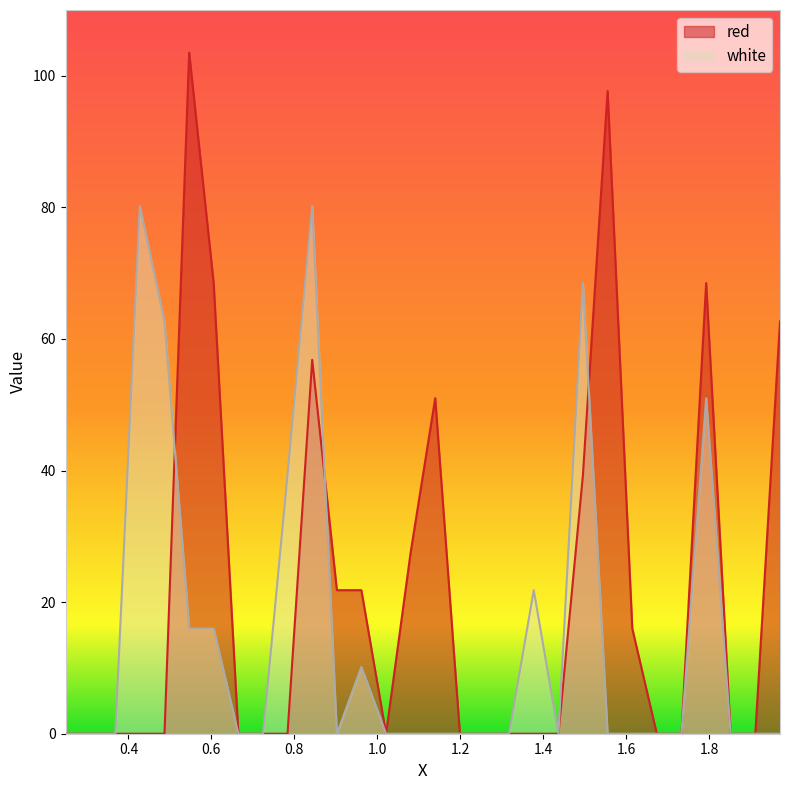

What are all the series names shown in the legend?

red, white